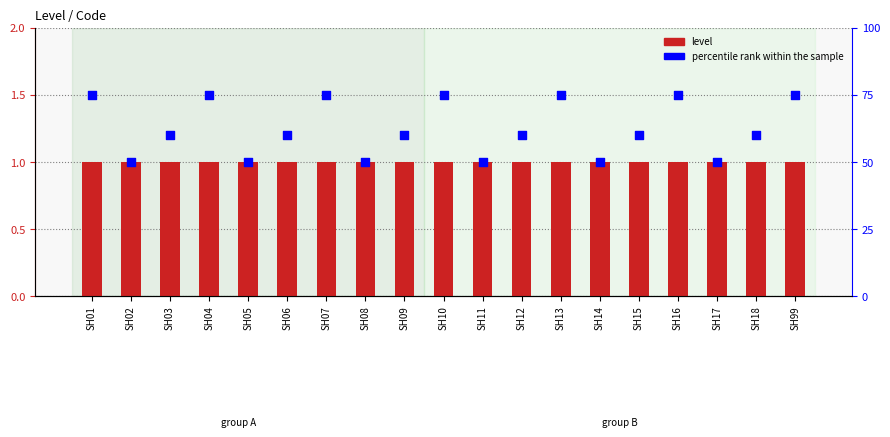

At how many categories does at least one series exceed 16?

19